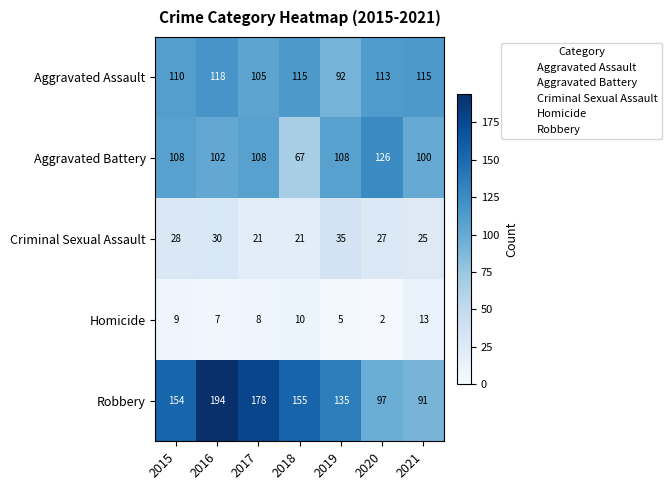

What is the difference between the second highest and second lowest values in the Aggravated Assault series?

10